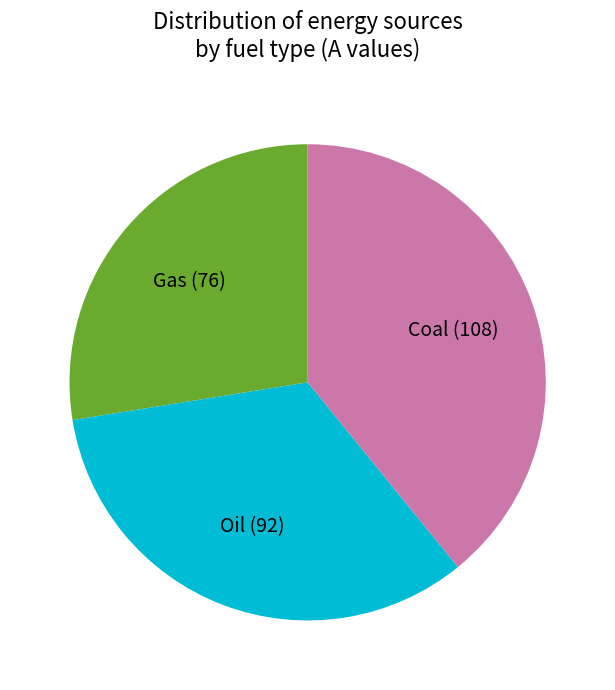

Is it true that Gas is 28% of the pie?

True